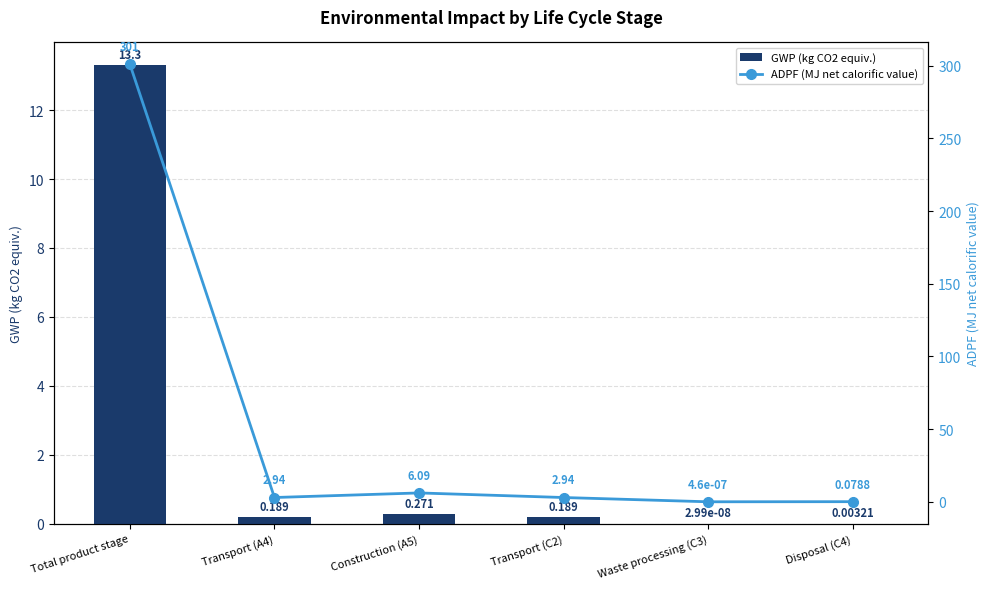

What position from the right is Total product stage?

6